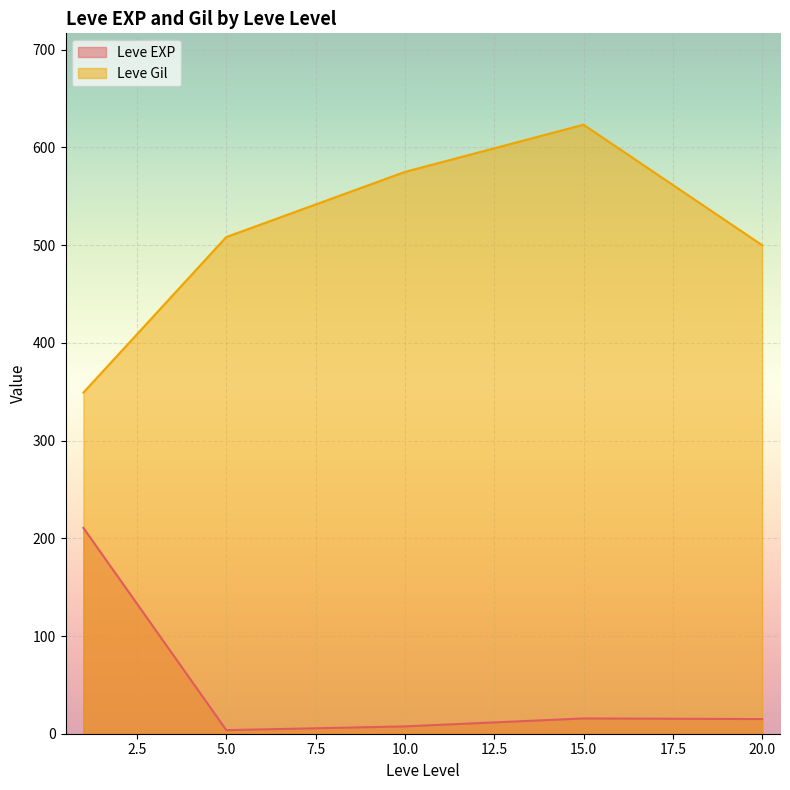

What is the difference between the highest and lowest values at 20.0?

485.0